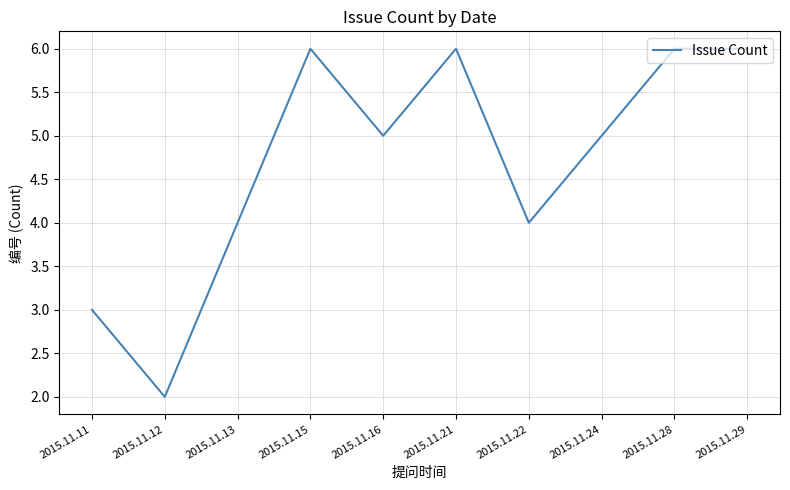

What is the difference between the maximum and minimum values?

4